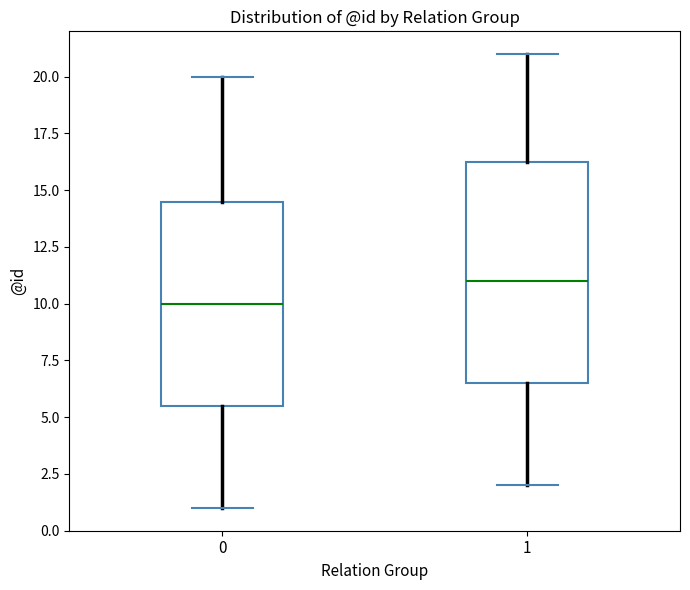

Reading left to right, read every box against the y-axis: the position of its median line, the range the box covers, and the ends of its whiskers. The values are not printed on the chart, so give them approximately, as read against the axis.

0: median 10.0, box 5.5 to 14.5, whiskers 1.0 to 20.0
1: median 11.0, box 6.5 to 16.5, whiskers 2.0 to 21.0